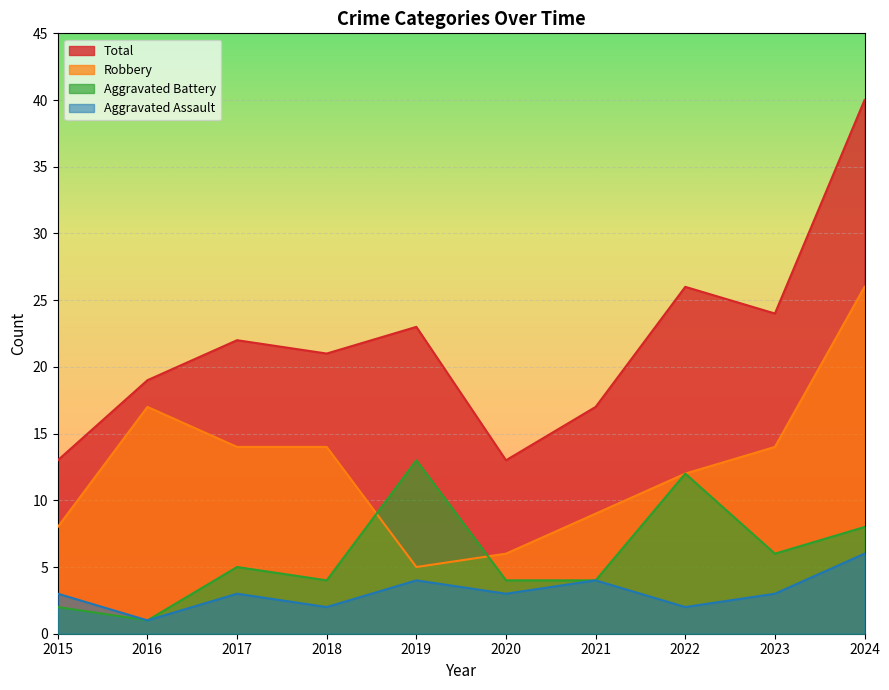

The value of Robbery at 2023 is 22. True or false?

False